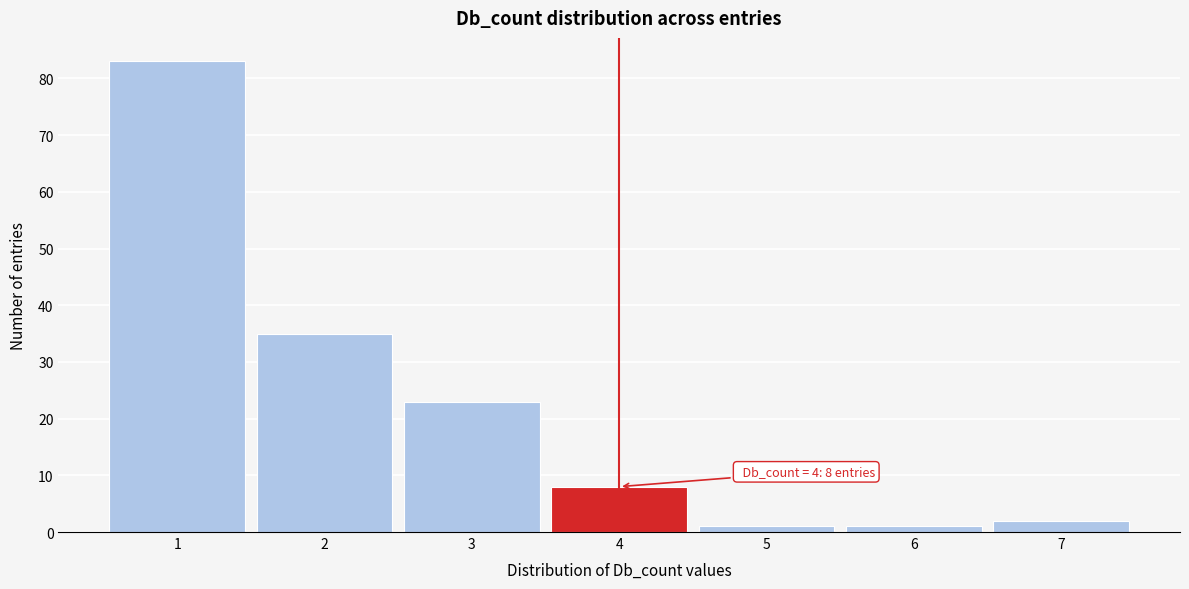

Which range on the x-axis has the tallest bar?

0.5 to 1.5